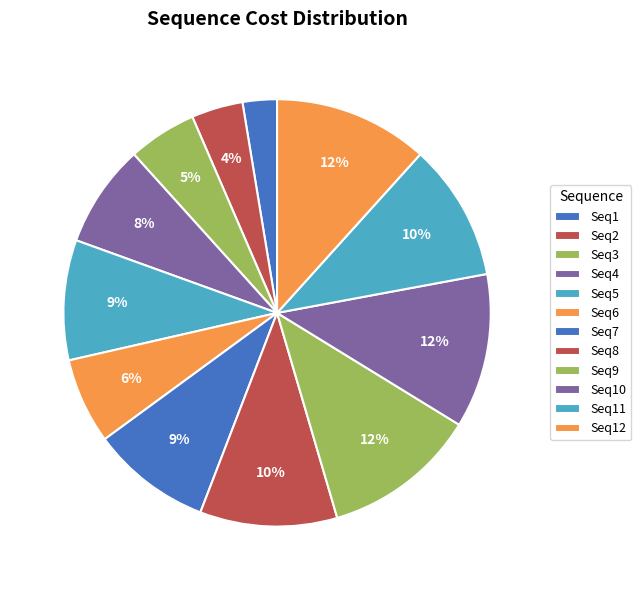

Count the number of slices in the pie.

12